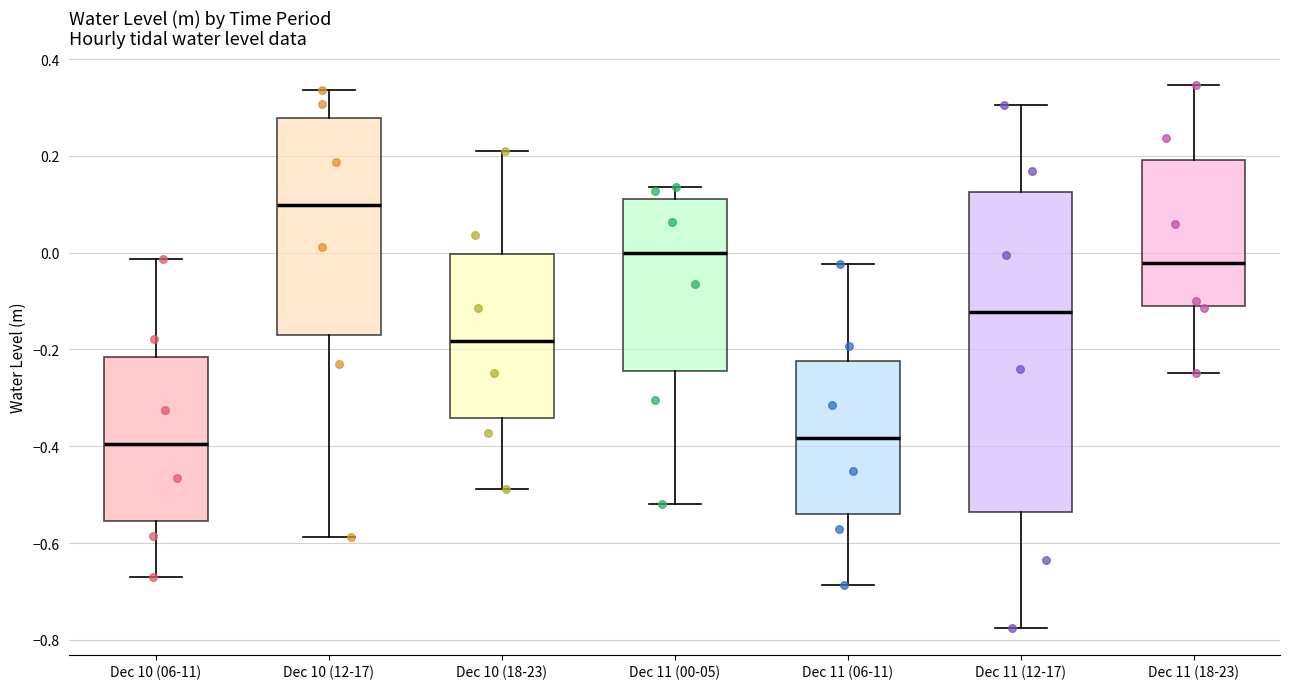

Reading left to right, read every box against the y-axis: the position of its median line, the range the box covers, and the ends of its whiskers. The values are not printed on the chart, so give them approximately, as read against the axis.

Dec 10 (06-11): median -0.40, box -0.56 to -0.22, whiskers -0.66 to -0.02
Dec 10 (12-17): median 0.10, box -0.16 to 0.28, whiskers -0.58 to 0.34
Dec 10 (18-23): median -0.18, box -0.34 to 0.00, whiskers -0.48 to 0.22
Dec 11 (00-05): median 0.00, box -0.24 to 0.12, whiskers -0.52 to 0.14
Dec 11 (06-11): median -0.38, box -0.54 to -0.22, whiskers -0.68 to -0.02
Dec 11 (12-17): median -0.12, box -0.54 to 0.12, whiskers -0.78 to 0.30
Dec 11 (18-23): median -0.02, box -0.12 to 0.20, whiskers -0.24 to 0.34